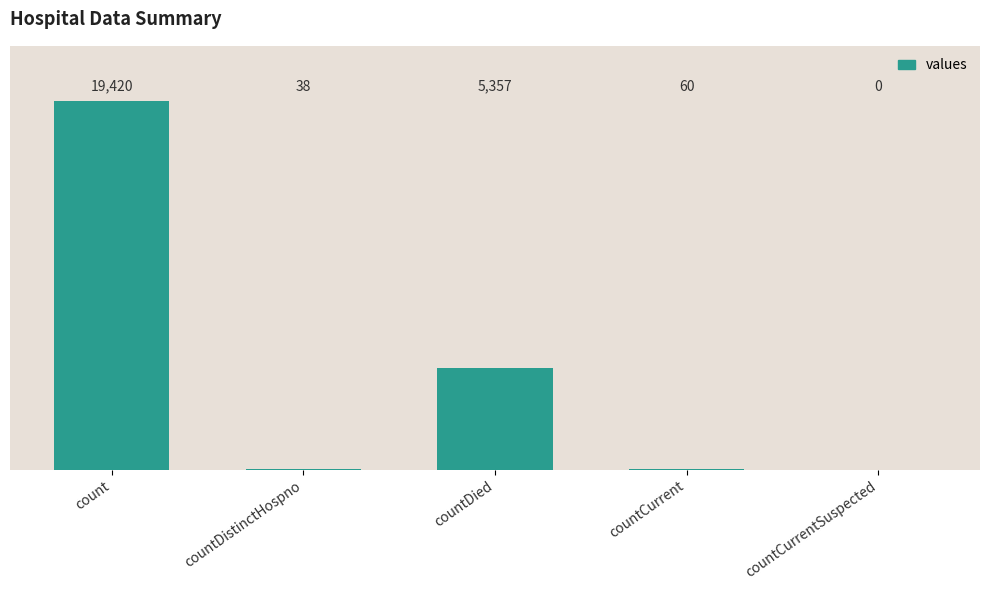

What is the change in value from count to countCurrent?

-19360